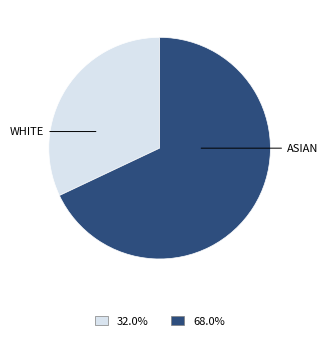

Does any single category account for the majority?

Yes